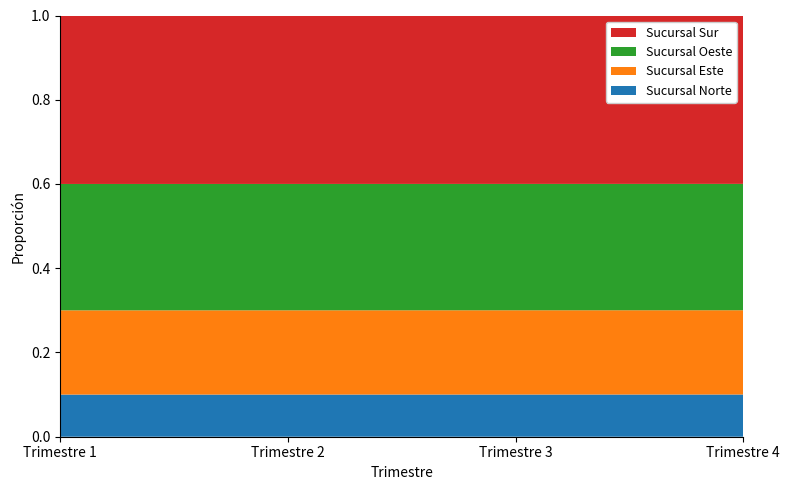

What is the total value across all series at Trimestre 3?

1.0